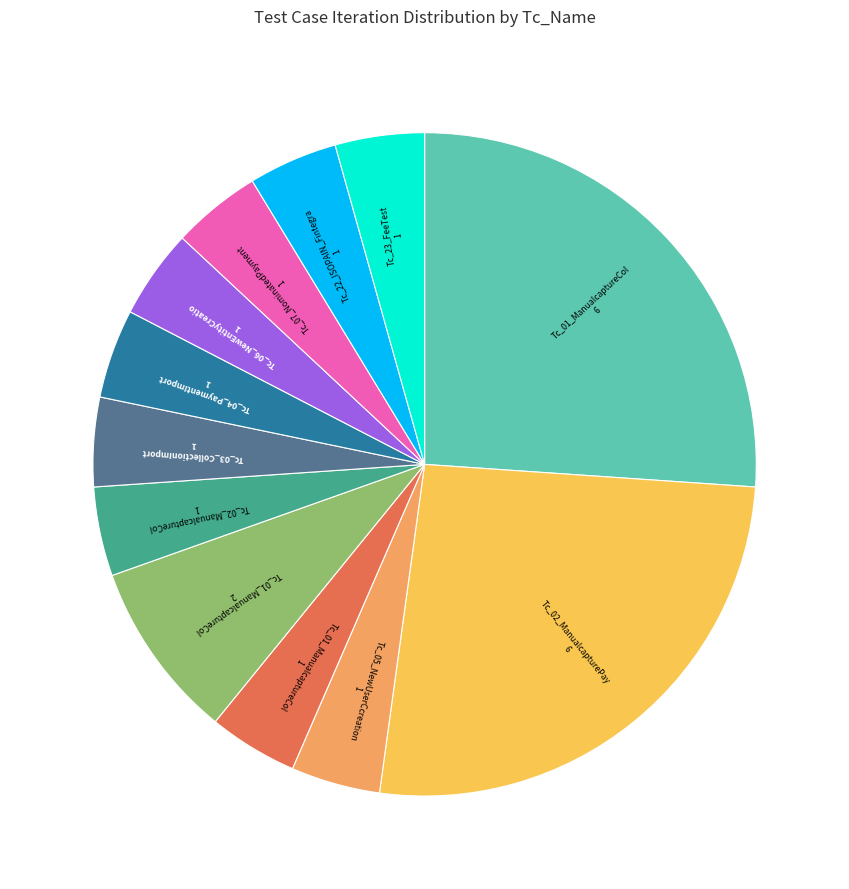

Is there any slice that represents more than half of the pie?

No